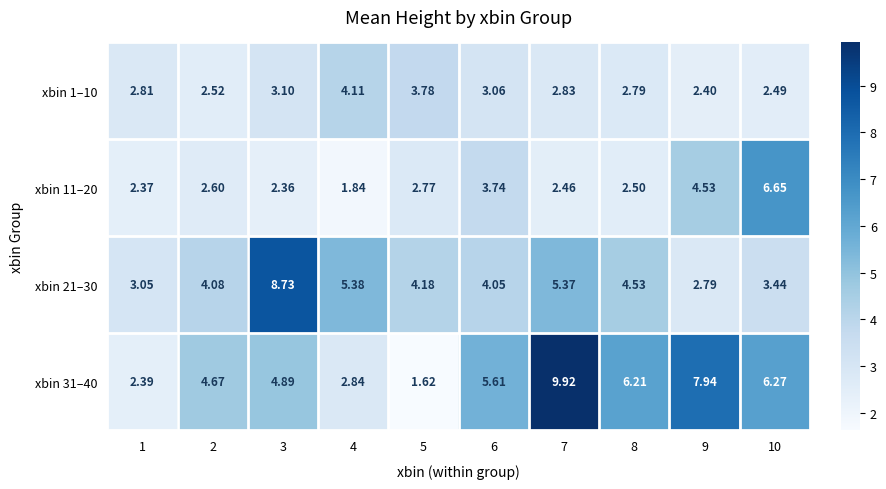

Count the number of categories in the chart.

10